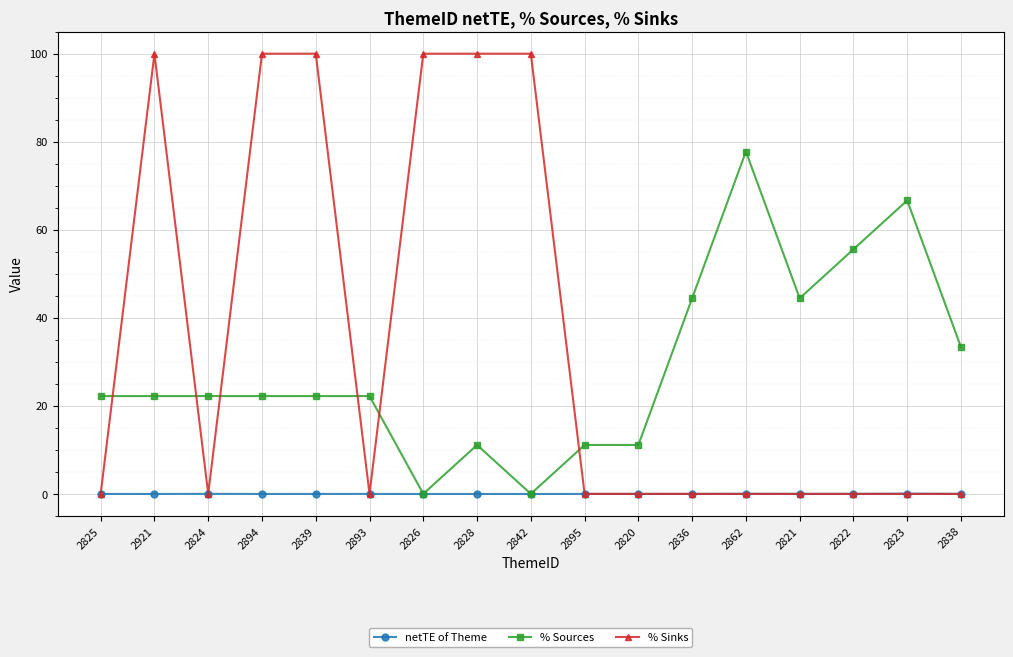

After their last crossing, which series has the higher values: % Sources or % Sinks?

% Sources